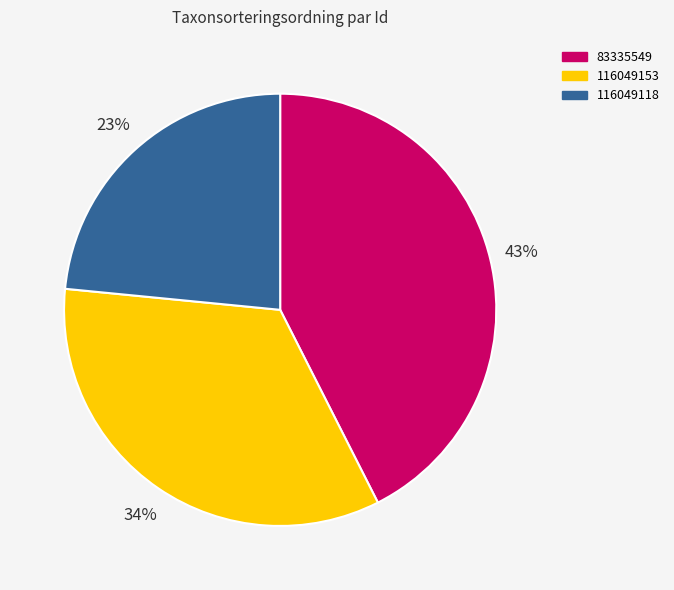

To the nearest percent, what portion does 116049153 represent?

34%